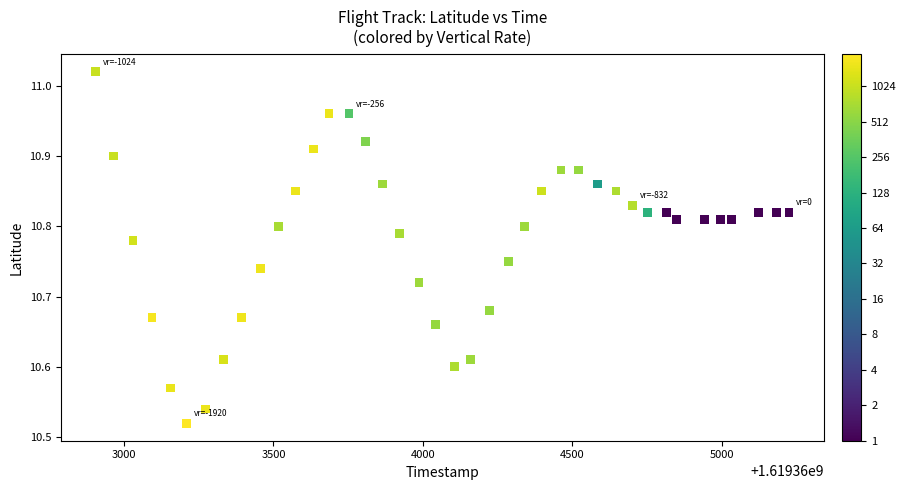

What is the range of X values (max minus min)?

2320.0